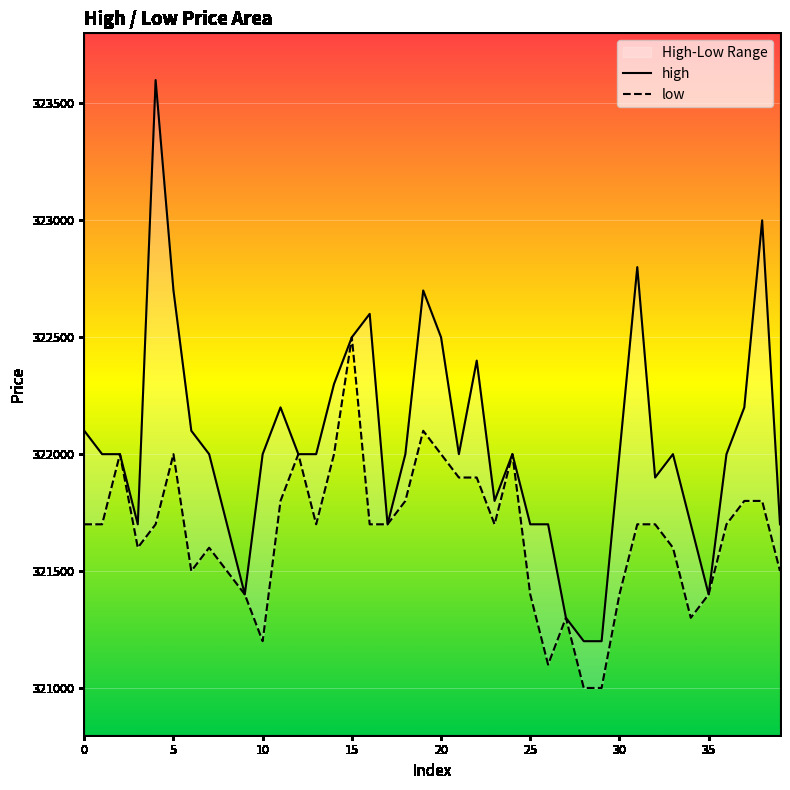

Reading left to right, list all the values displayed in this chart.

high: 0=322100	1=322000	2=322000	3=321700	4=323600	5=322700	6=322100	7=322000	8=321700	9=321400	10=322000	11=322200	12=322000	13=322000	14=322300	15=322500	16=322600	17=321700	18=322000	19=322700	20=322500	21=322000	22=322400	23=321800	24=322000	25=321700	26=321700	27=321300	28=321200	29=321200	30=322000	31=322800	32=321900	33=322000	34=321700	35=321400	36=322000	37=322200	38=323000	39=321700
low: 0=321700	1=321700	2=322000	3=321600	4=321700	5=322000	6=321500	7=321600	8=321500	9=321400	10=321200	11=321800	12=322000	13=321700	14=322000	15=322500	16=321700	17=321700	18=321800	19=322100	20=322000	21=321900	22=321900	23=321700	24=322000	25=321400	26=321100	27=321300	28=321000	29=321000	30=321400	31=321700	32=321700	33=321600	34=321300	35=321400	36=321700	37=321800	38=321800	39=321500